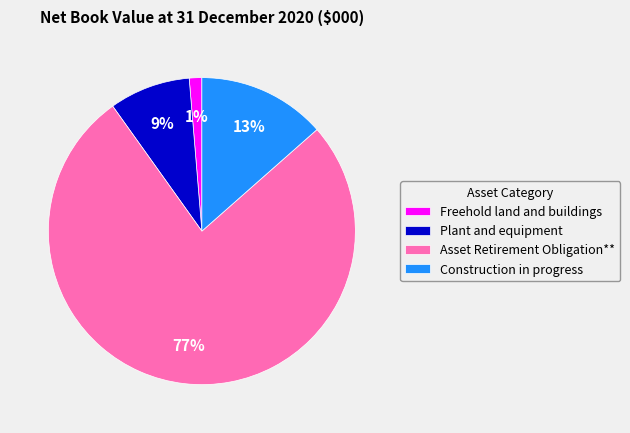

What percentage is the Construction in progress slice, to the nearest percent?

13%